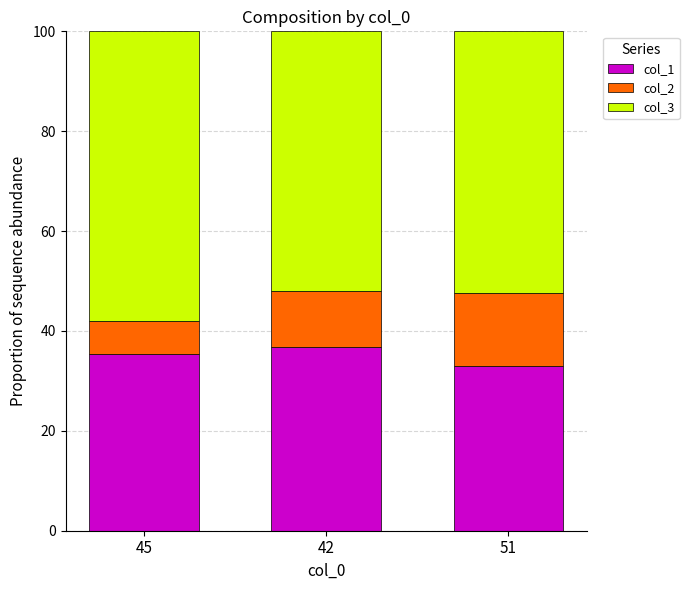

What is the highest value of the col_1 series?

36.7